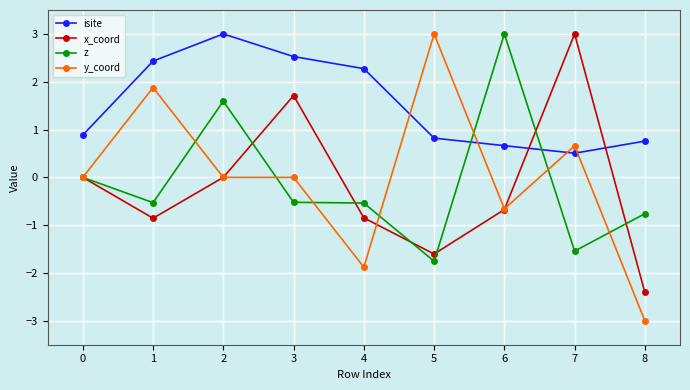

How many lines are shown in the chart?

4